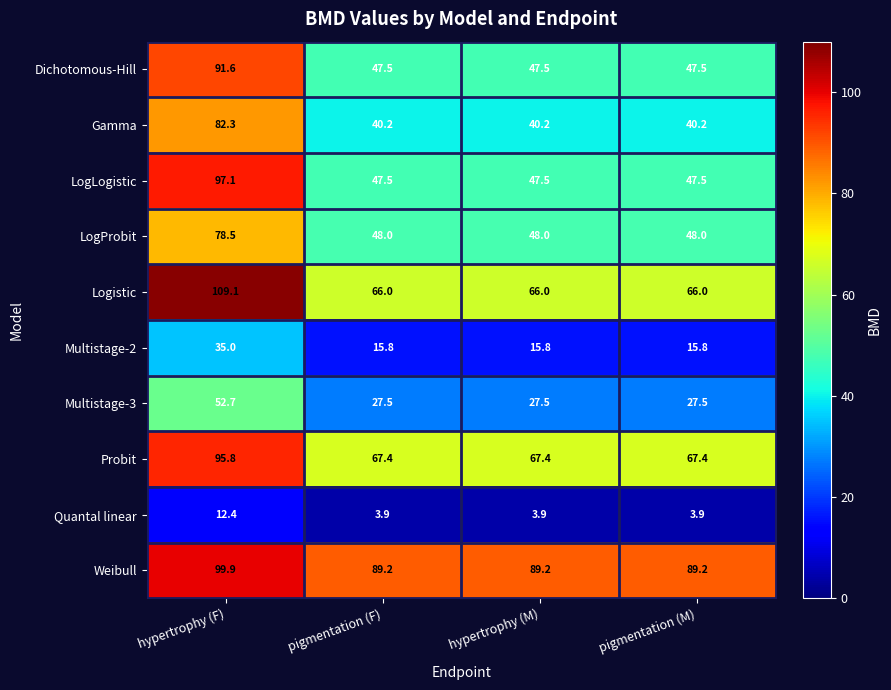

What is the minimum value shown in the chart?

3.9